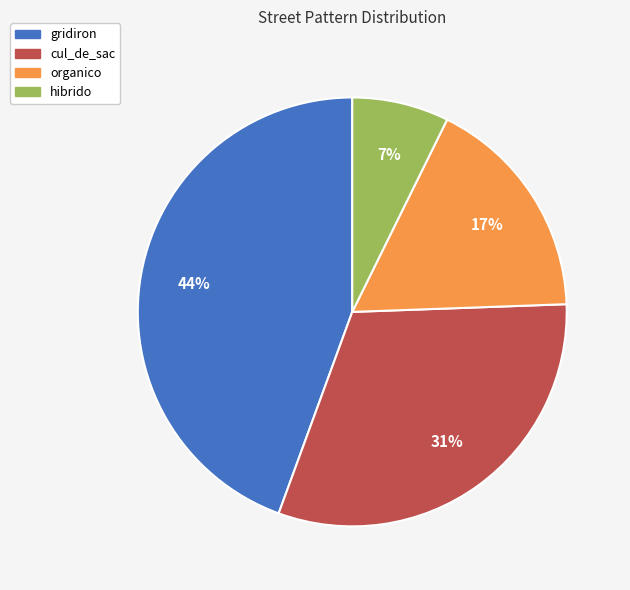

What percentage is the cul_de_sac slice, to the nearest percent?

31%